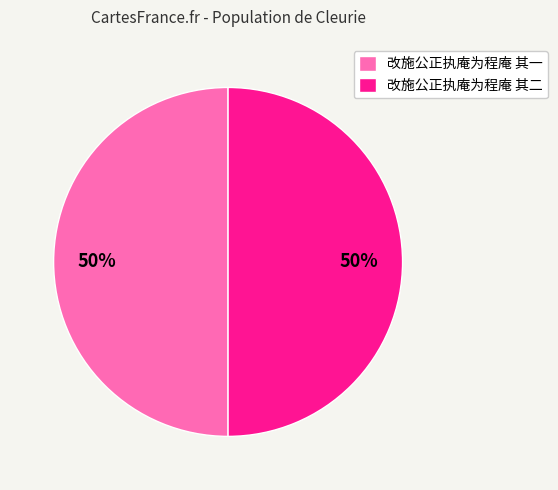

What is the ratio of the value at 改施公正执庵为程庵 其二 to the value at 改施公正执庵为程庵 其一?

1.0